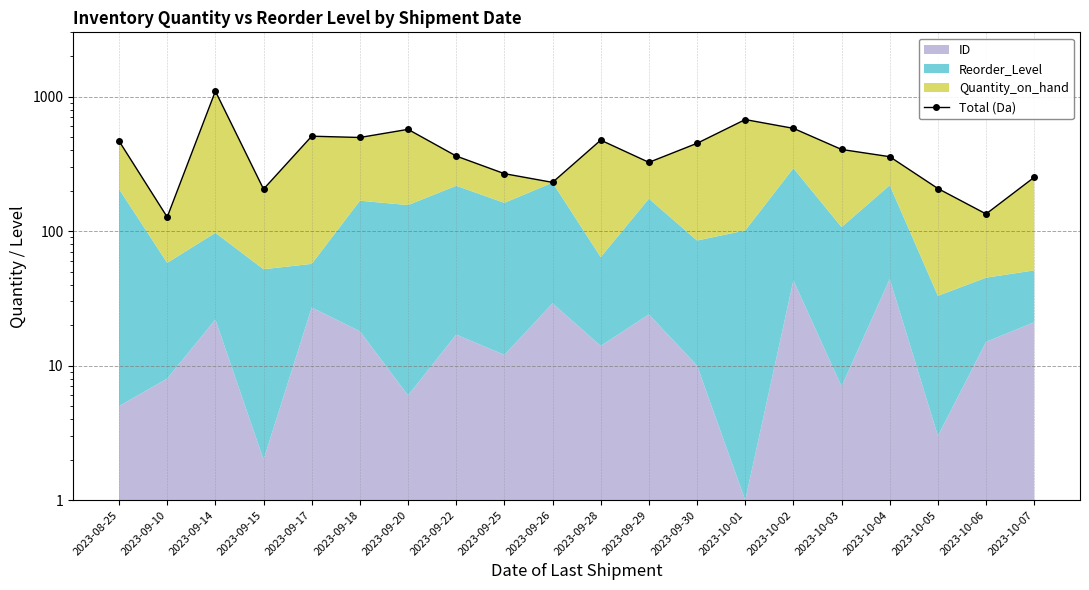

Where does the data first go above 404?

2023-08-25